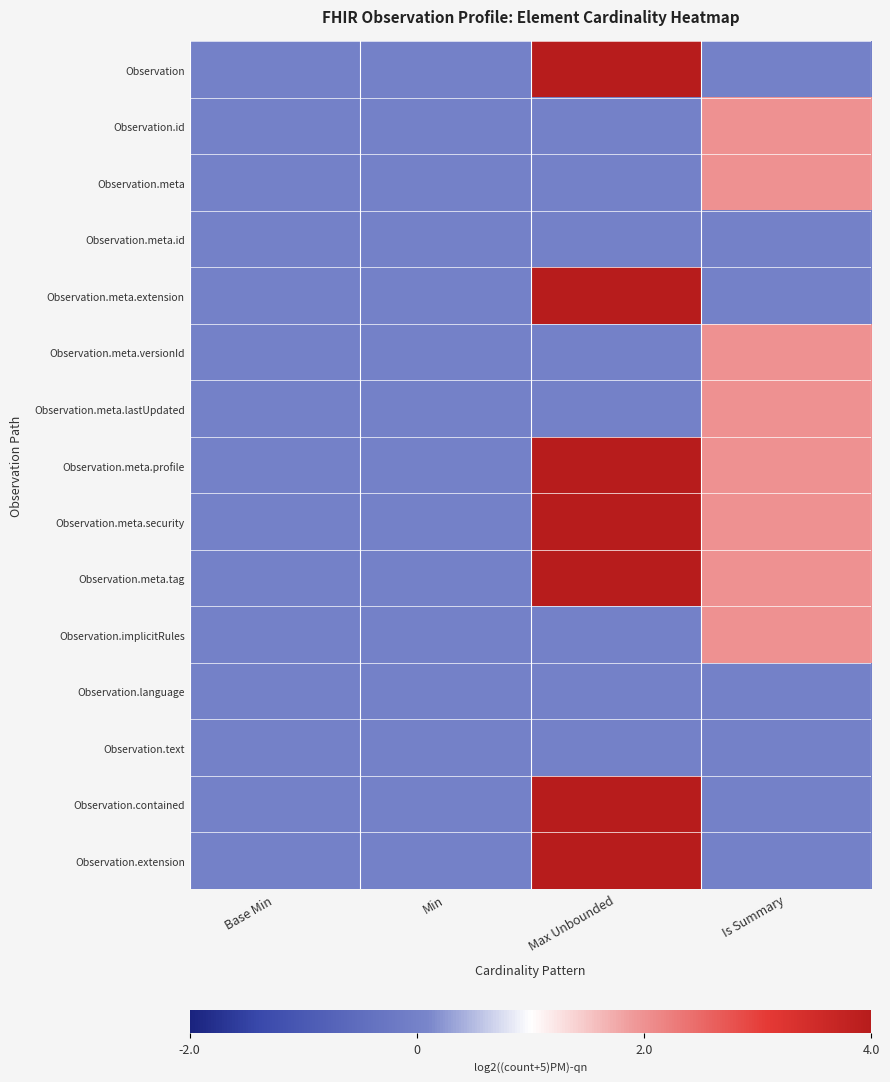

Reading left to right, transcribe all the data shown in this chart.

Observation: Base Min=0	Min=0	Max Unbounded=4	Is Summary=0
Observation.id: Base Min=0	Min=0	Max Unbounded=0	Is Summary=2
Observation.meta: Base Min=0	Min=0	Max Unbounded=0	Is Summary=2
Observation.meta.id: Base Min=0	Min=0	Max Unbounded=0	Is Summary=0
Observation.meta.extension: Base Min=0	Min=0	Max Unbounded=4	Is Summary=0
Observation.meta.versionId: Base Min=0	Min=0	Max Unbounded=0	Is Summary=2
Observation.meta.lastUpdated: Base Min=0	Min=0	Max Unbounded=0	Is Summary=2
Observation.meta.profile: Base Min=0	Min=0	Max Unbounded=4	Is Summary=2
Observation.meta.security: Base Min=0	Min=0	Max Unbounded=4	Is Summary=2
Observation.meta.tag: Base Min=0	Min=0	Max Unbounded=4	Is Summary=2
Observation.implicitRules: Base Min=0	Min=0	Max Unbounded=0	Is Summary=2
Observation.language: Base Min=0	Min=0	Max Unbounded=0	Is Summary=0
Observation.text: Base Min=0	Min=0	Max Unbounded=0	Is Summary=0
Observation.contained: Base Min=0	Min=0	Max Unbounded=4	Is Summary=0
Observation.extension: Base Min=0	Min=0	Max Unbounded=4	Is Summary=0